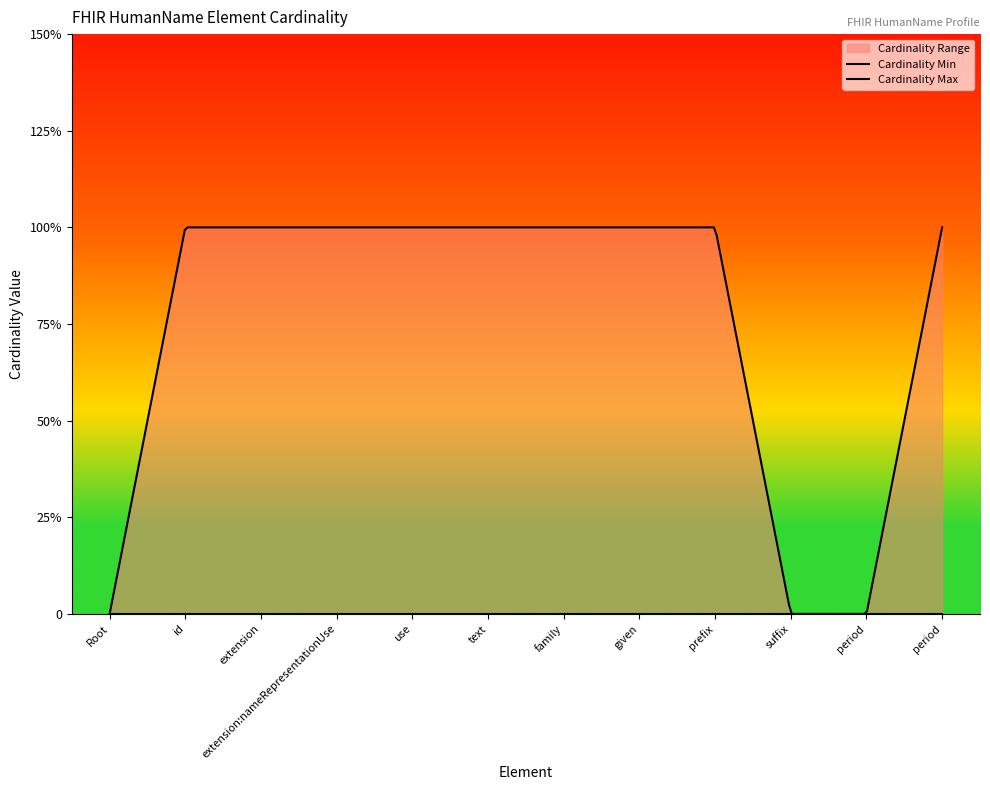

Rank the series at HumanName.period from lowest to highest value.

Cardinality Min, Cardinality Max